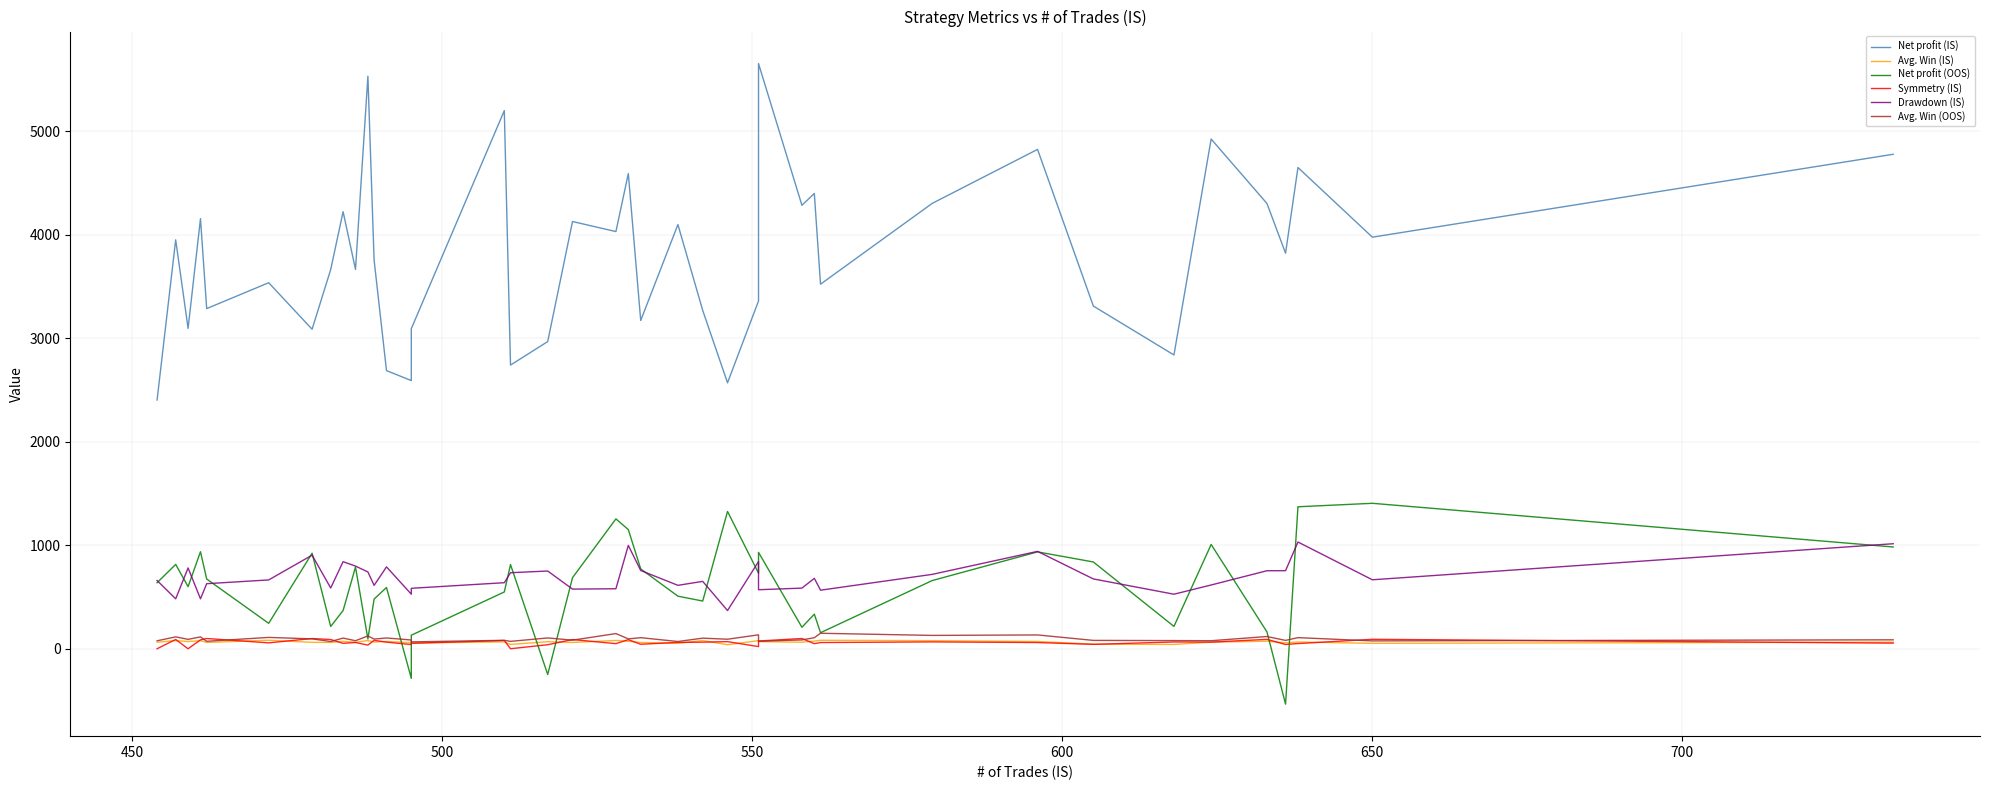

True or false: Drawdown (IS) and Avg. Win (IS) cross at least once.

False